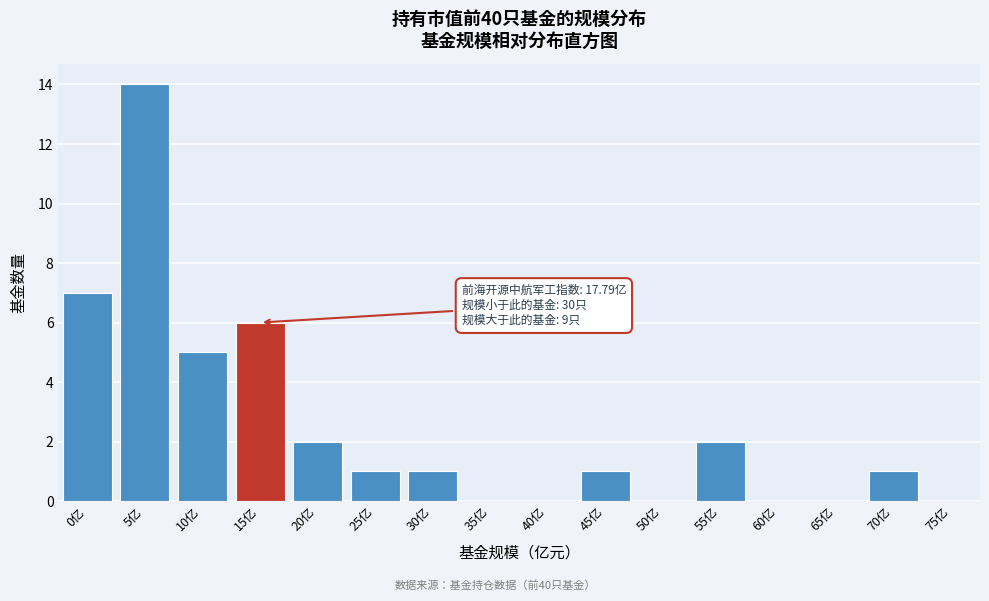

Reading left to right, what are all the values shown in this chart?

0亿=7	5亿=14	10亿=5	15亿=6	20亿=2	25亿=1	30亿=1	35亿=0	40亿=0	45亿=1	50亿=0	55亿=2	60亿=0	65亿=0	70亿=1	75亿=0